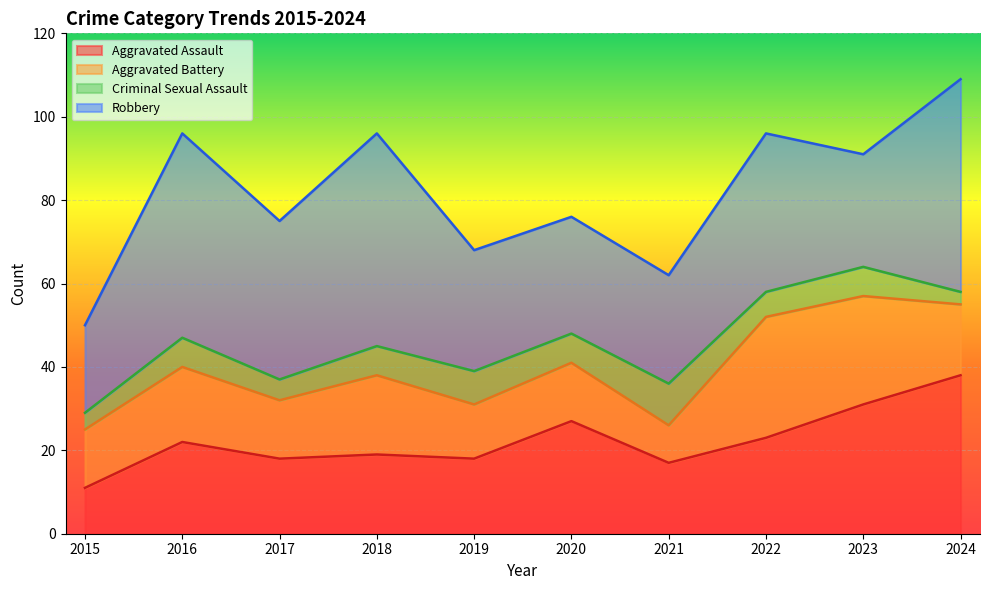

Does the chart display data point markers on the line(s)?

No